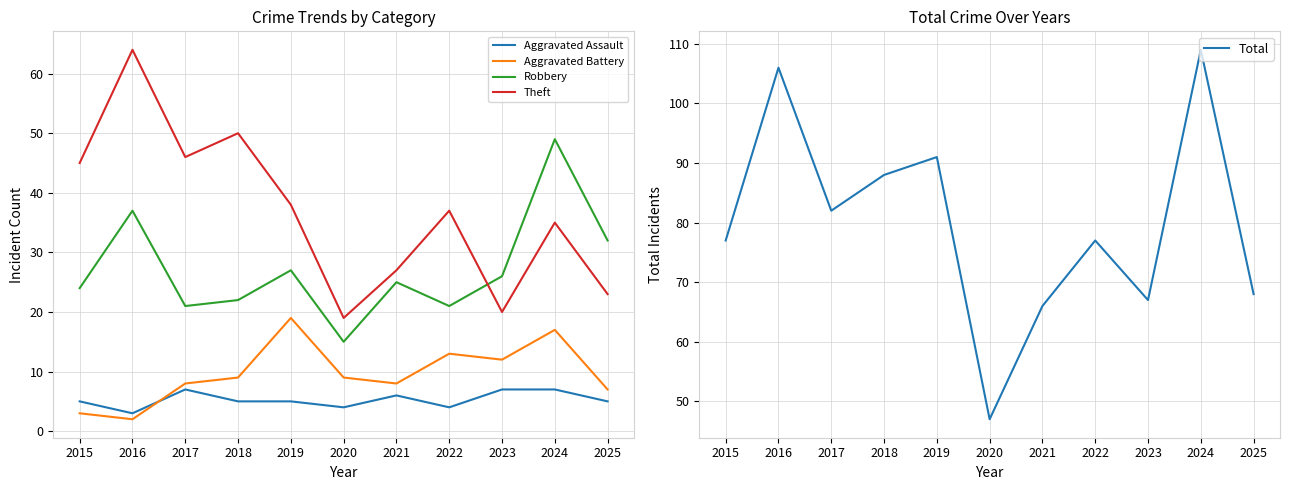

The Robbery series shows 37 at 2016. True or false?

True